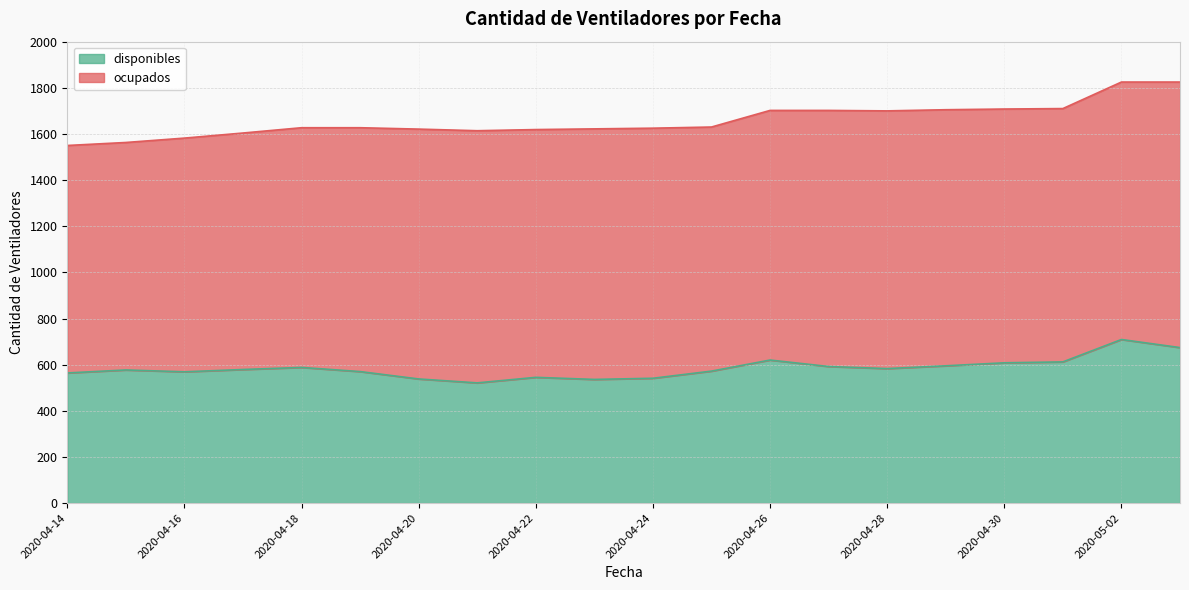

The chart shows a value of 346 at 2020-04-22. True or false?

False